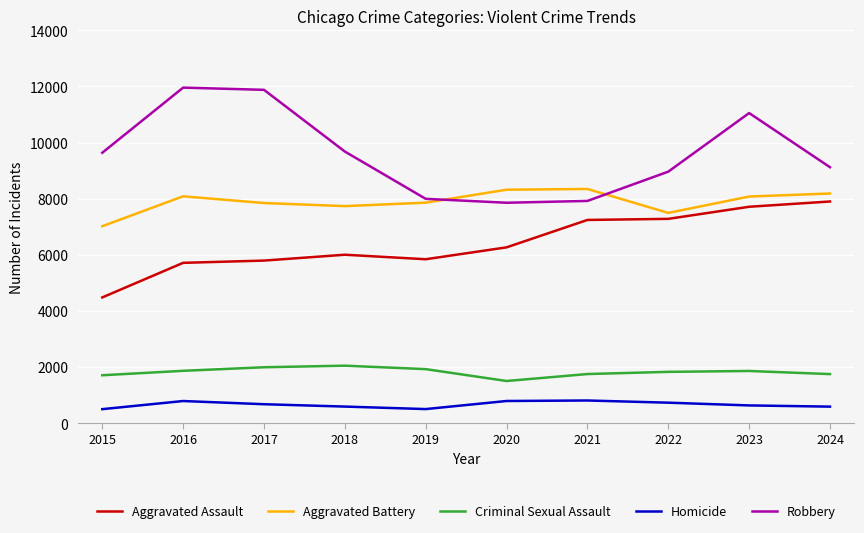

Which series has the largest range (max minus min)?

Robbery